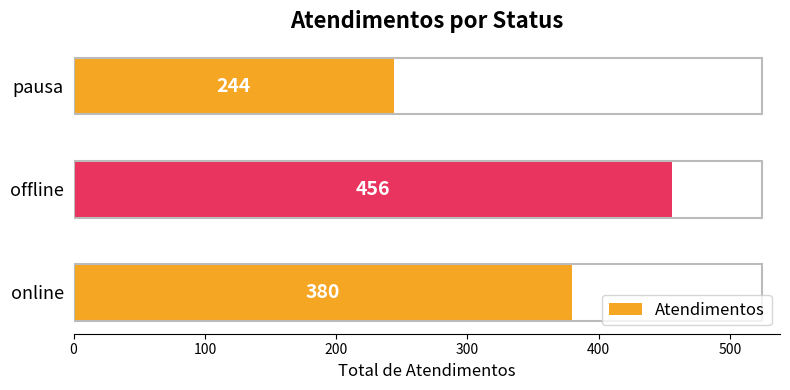

The chart shows a value of 120 at online. True or false?

False